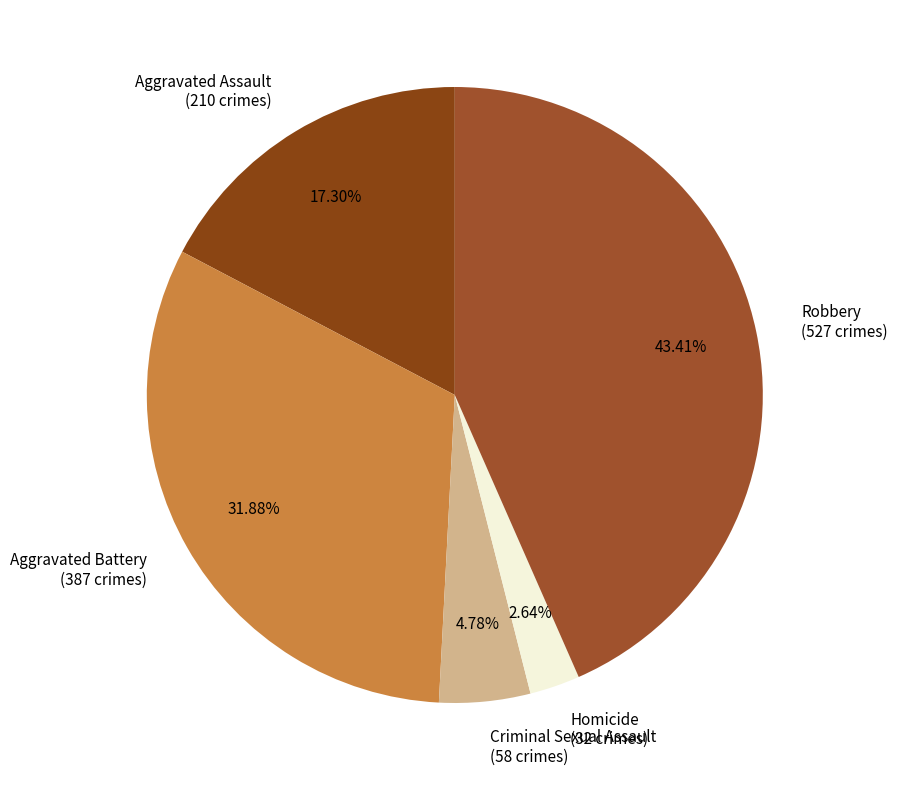

Rank the categories by value from lowest to highest.

Homicide, Criminal Sexual Assault, Aggravated Assault, Aggravated Battery, Robbery